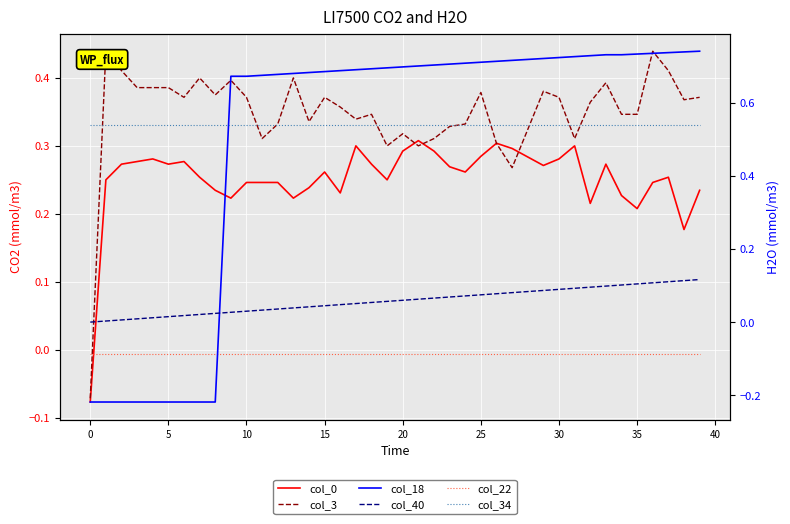

Read the col_0 value at 24.

0.3